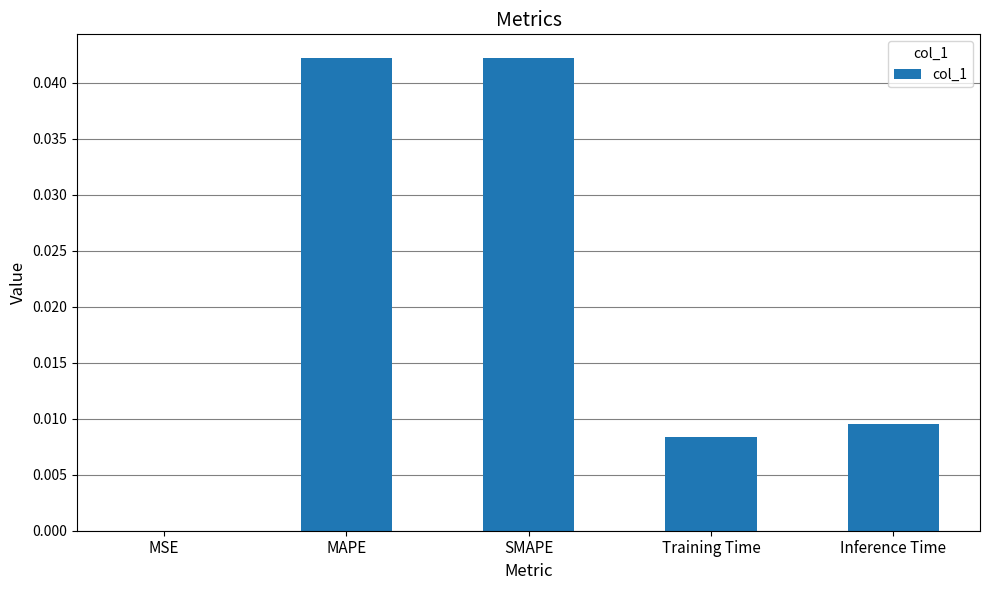

Between MAPE and Inference Time, which is larger?

MAPE